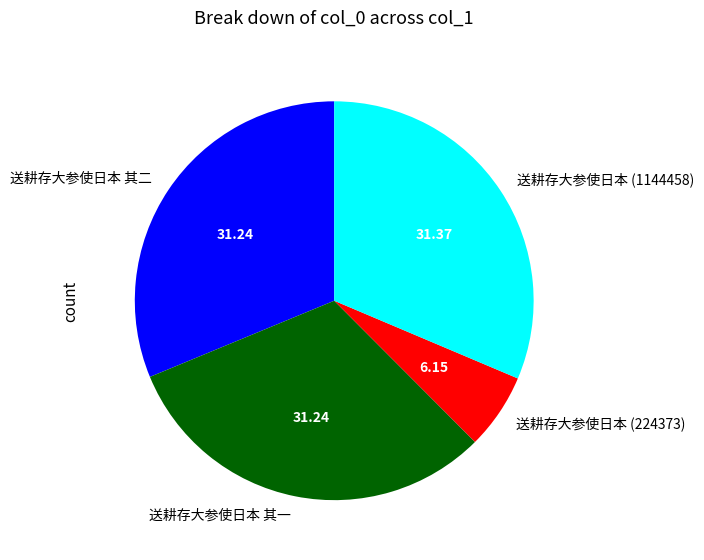

Which has a higher value, 送耕存大参使日本 其二 or 送耕存大参使日本 (224373)?

送耕存大参使日本 其二